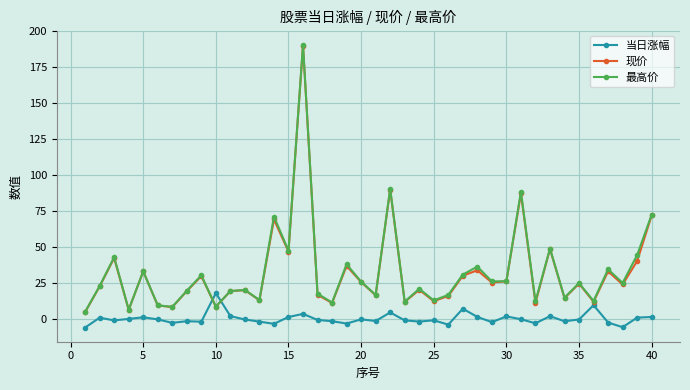

True or false: 现价 and 当日涨幅 cross at least once.

True